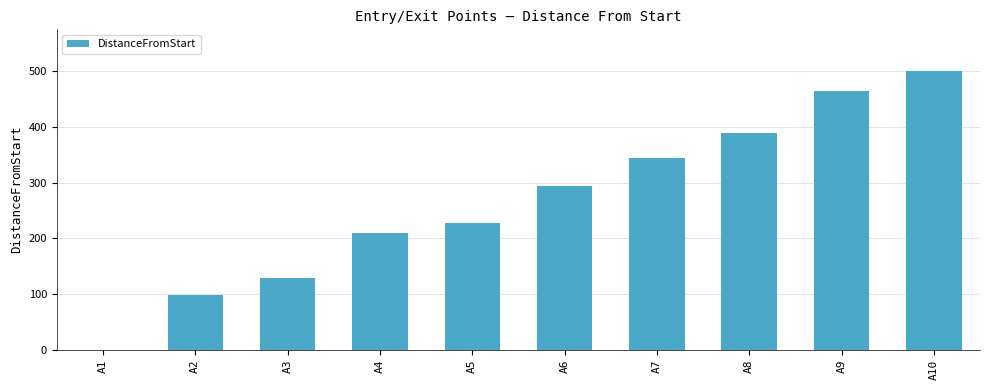

What is the sum of all values?

2656